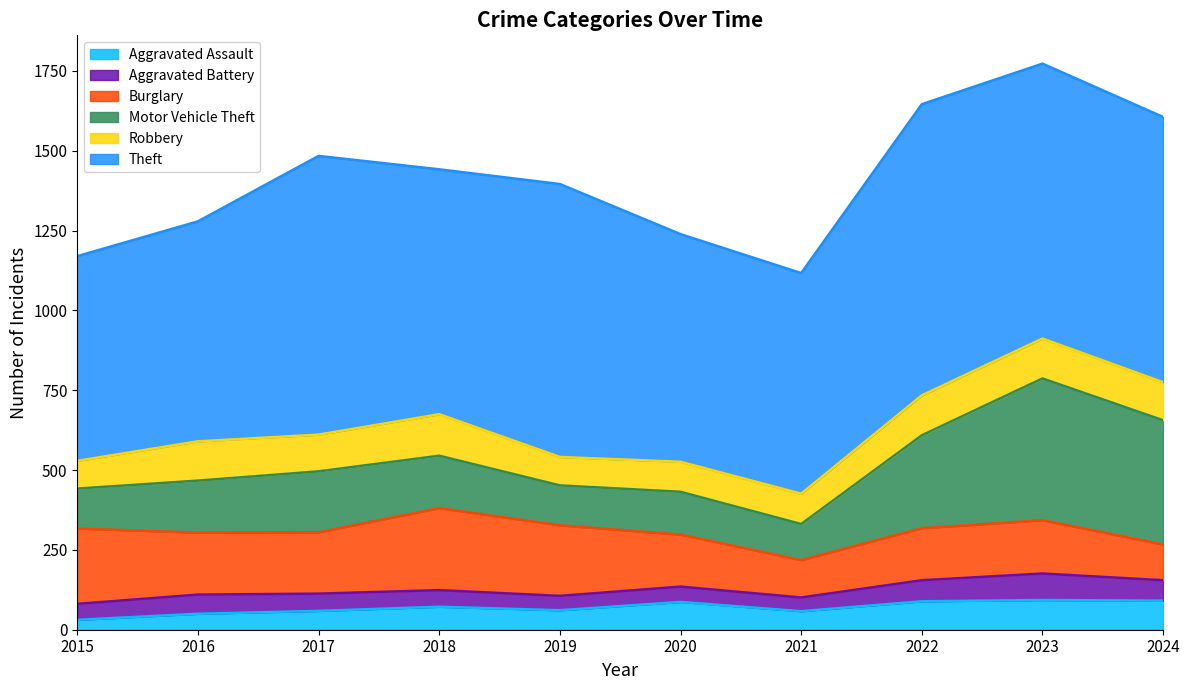

Which category has the lowest value in the Robbery series?

2015